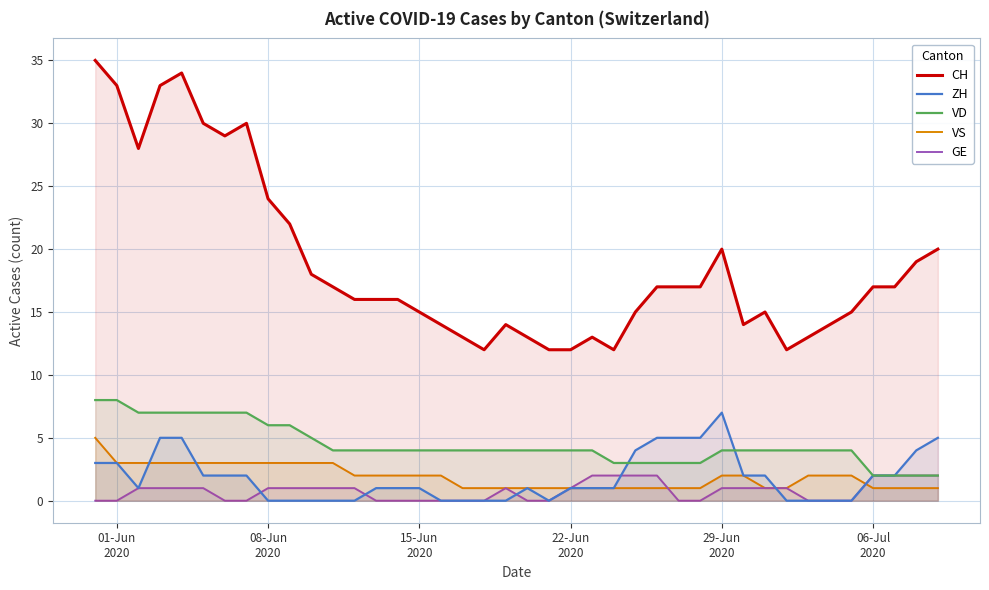

True or false: VD and CH cross at least once.

False